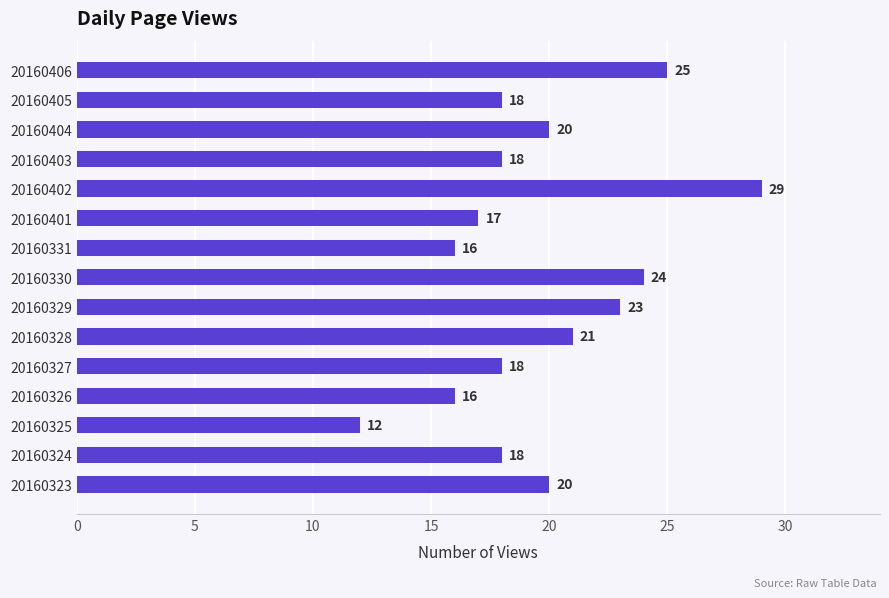

The value at 20160327 is 6. True or false?

False